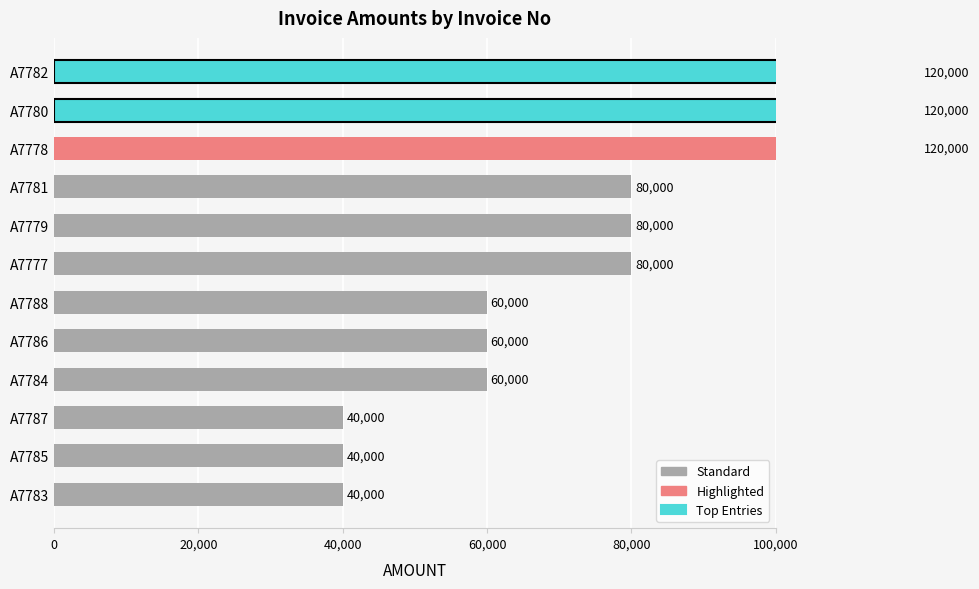

Is it true that the value at A7783 is 40000?

True